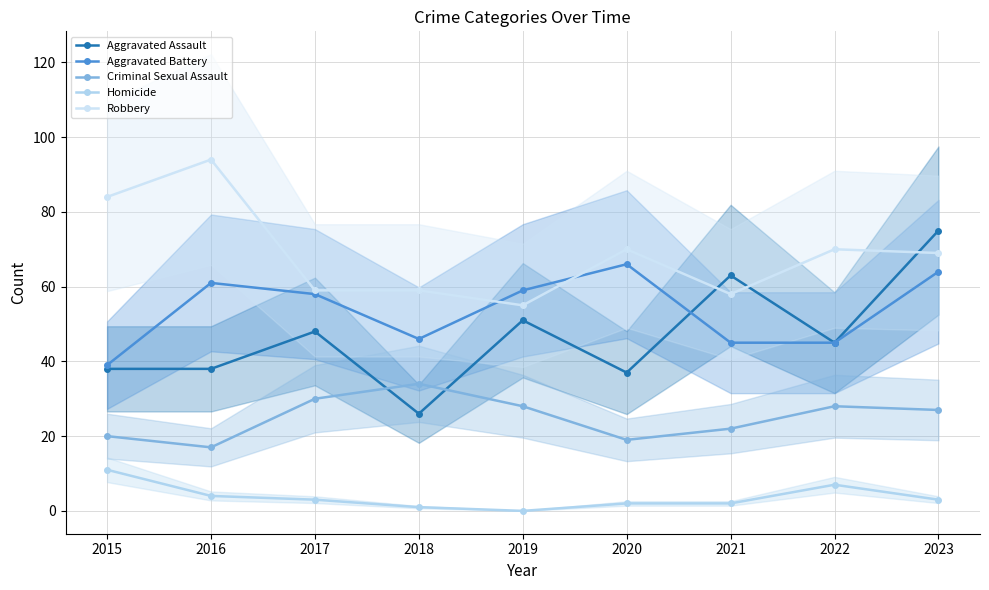

Where is the first local minimum for Homicide?

2019